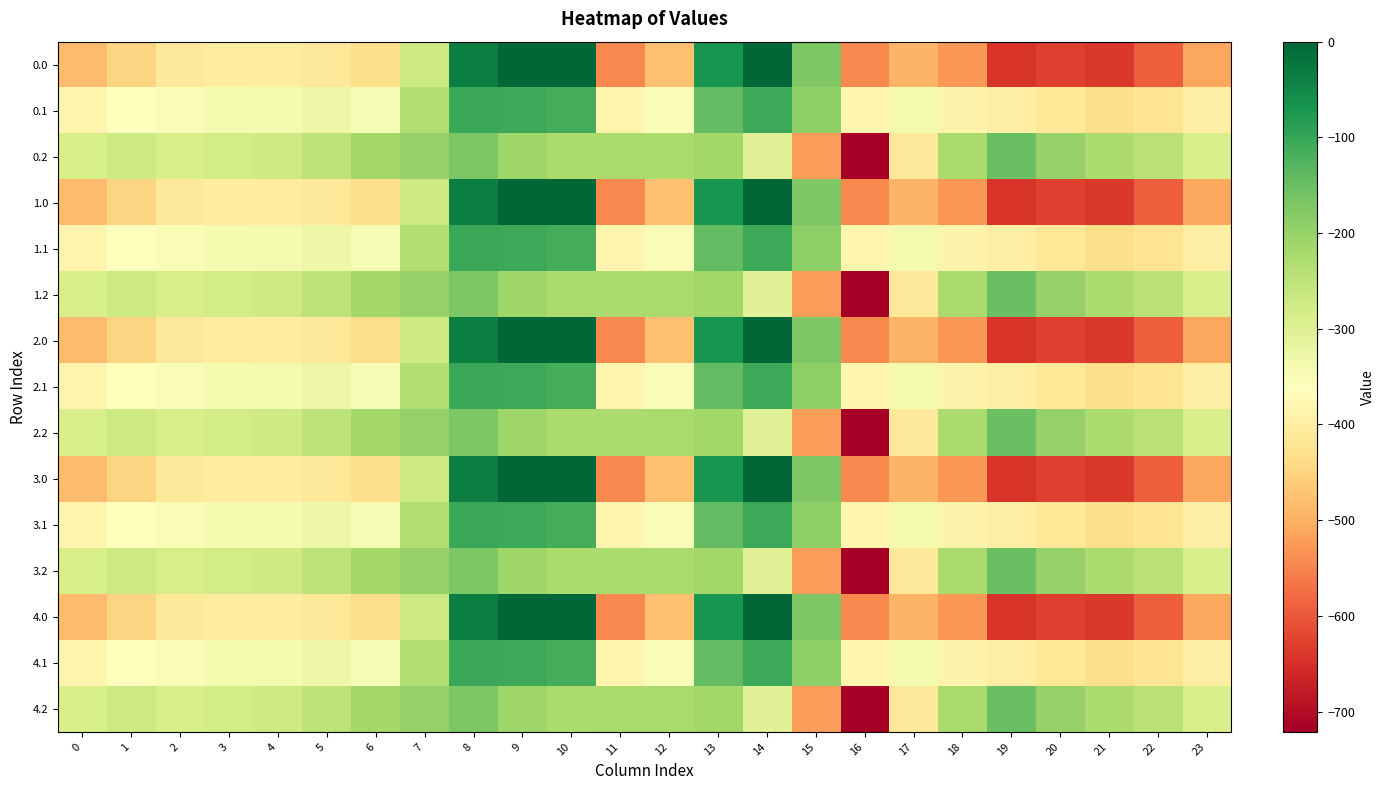

Rank the series at 22 from highest to lowest value.

0.2, 1.2, 2.2, 3.2, 4.2, 0.1, 1.1, 2.1, 3.1, 4.1, 0.0, 1.0, 2.0, 3.0, 4.0